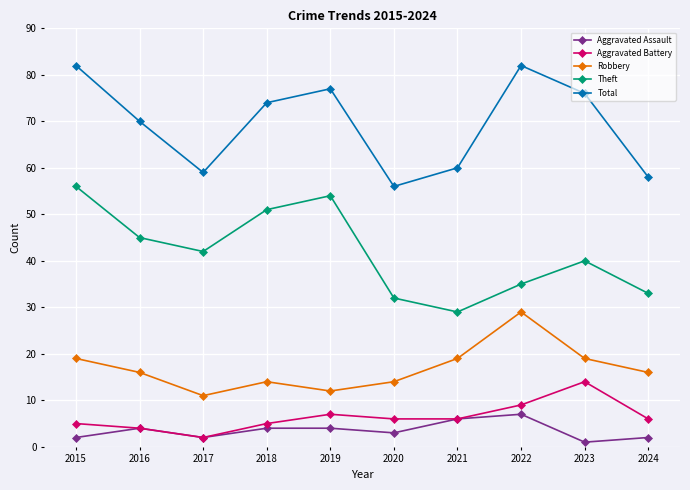

At which category does Total reach its first local peak?

2019